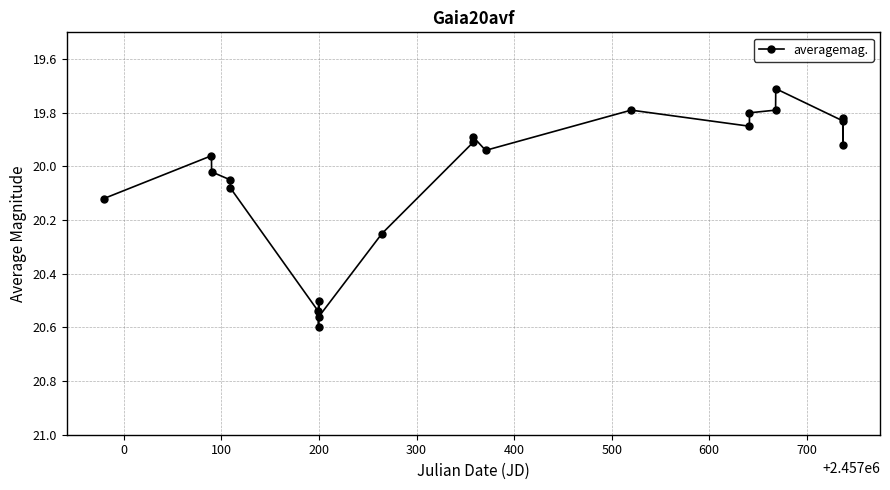

What is the sum of all values?

420.9